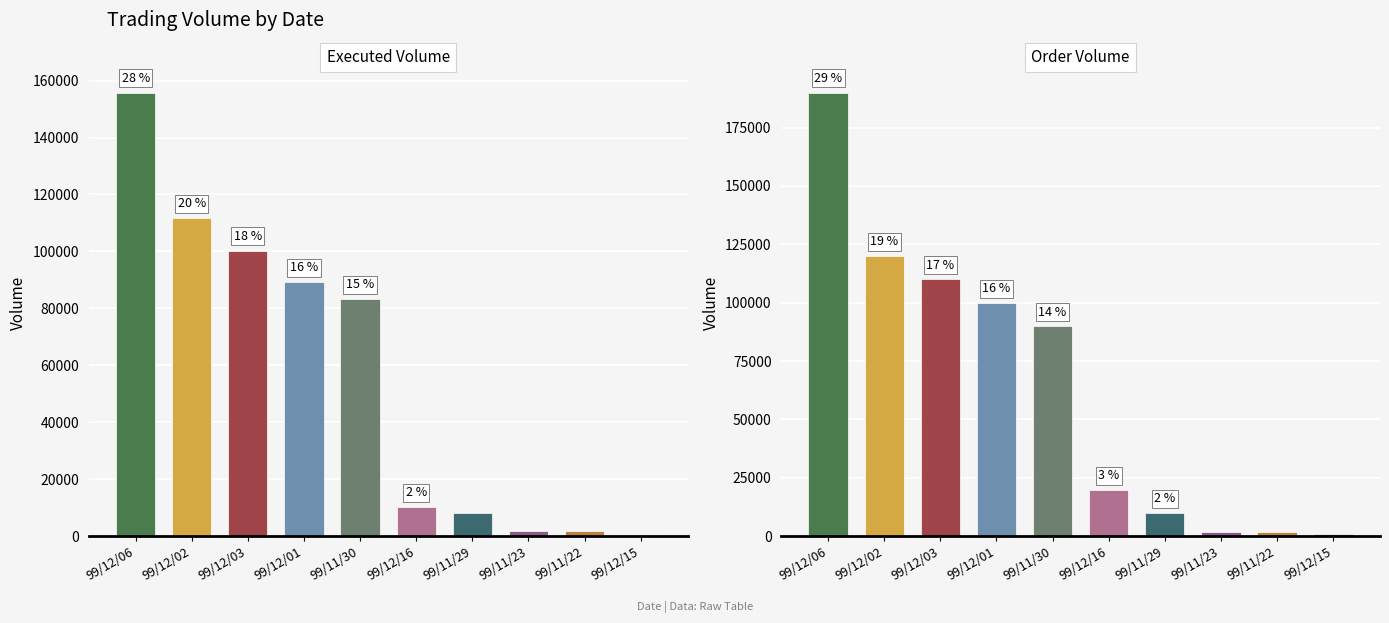

What is the sum of all Order Volume values?

645000